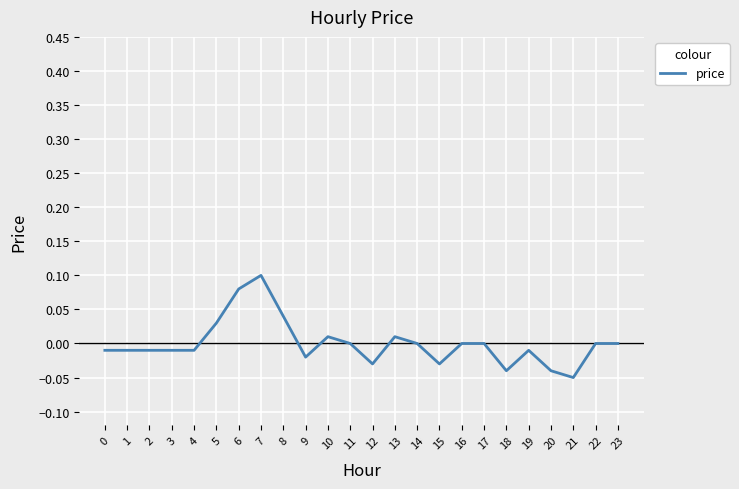

Which label corresponds to the smallest value in the chart?

21